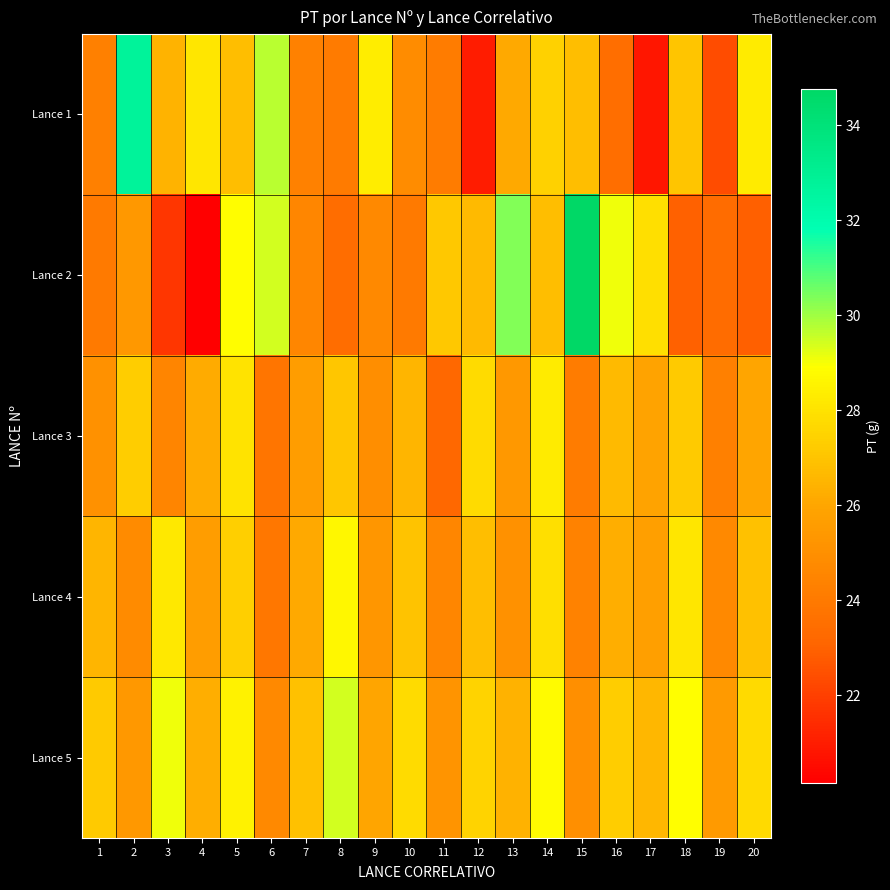

Which series changed the most between 9 and 19?

Lance 1